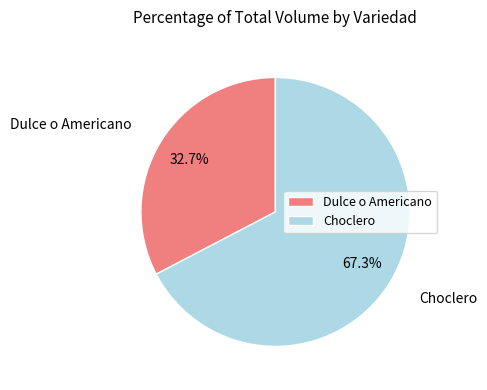

Combined, do Dulce o Americano and Choclero account for over 50%?

Yes